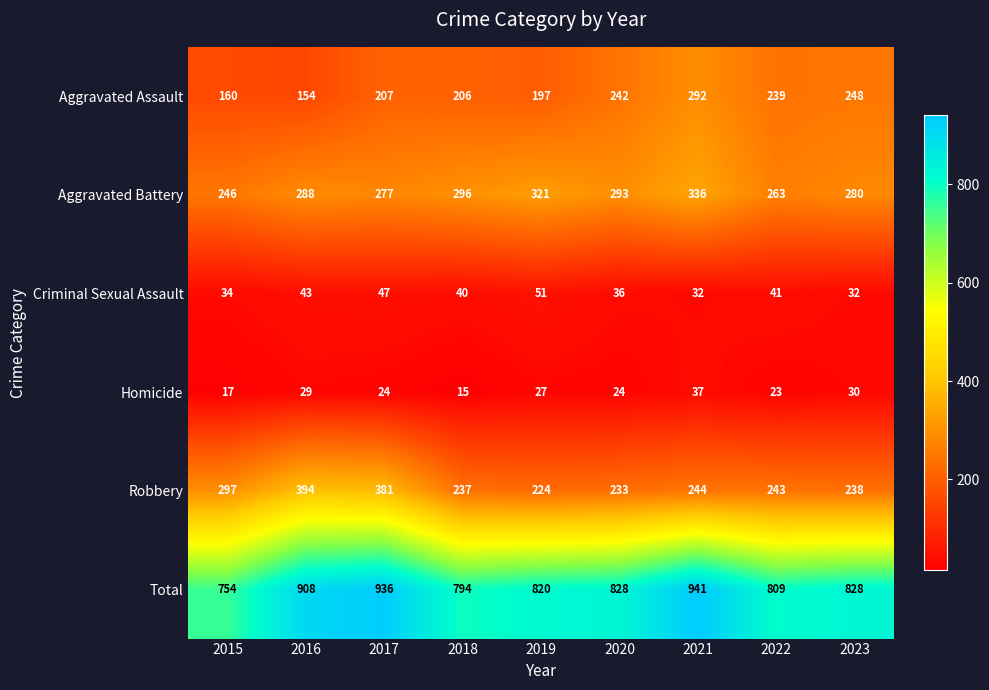

The Robbery series shows 233 at 2020. True or false?

True